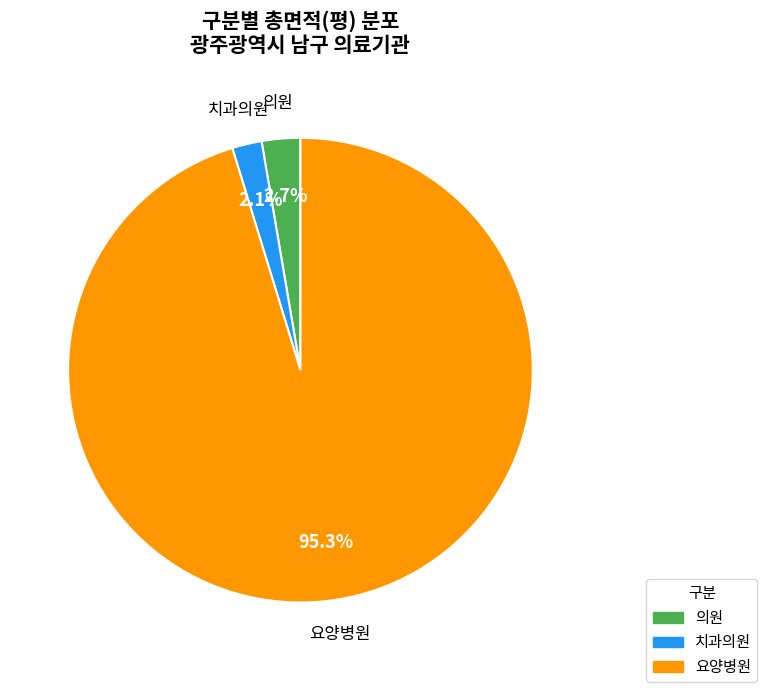

Does any single category account for the majority?

Yes